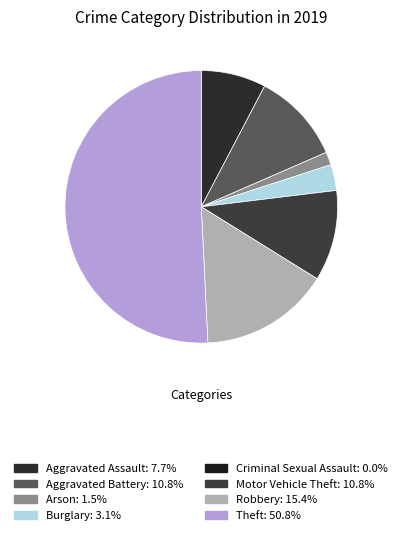

How many segments does this pie chart have?

8